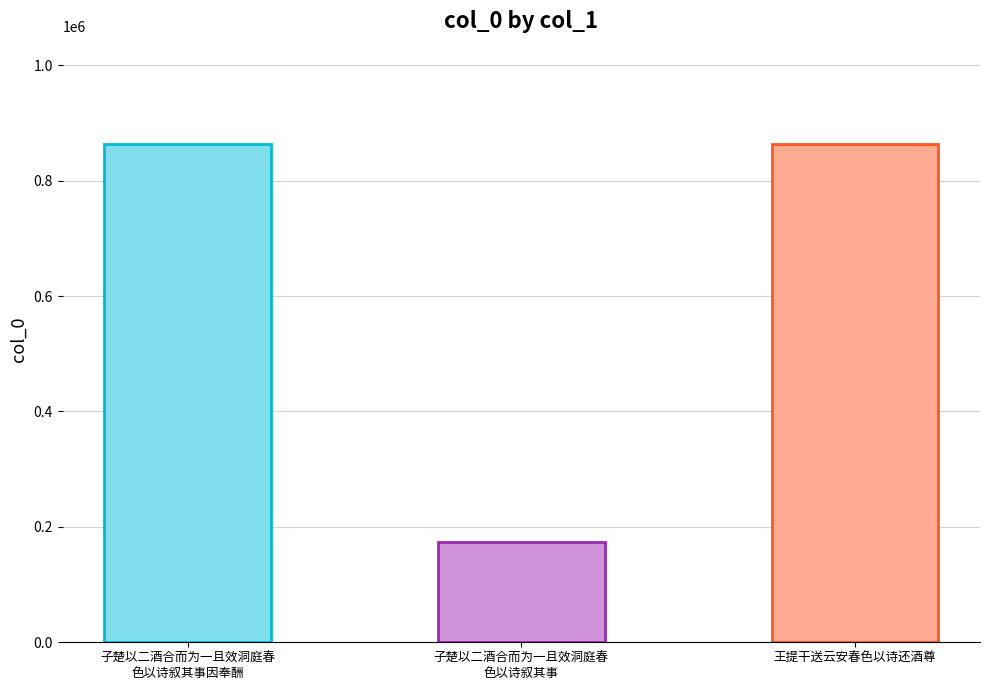

The value at 王提干送云安春色以诗还酒尊 is 1180558. True or false?

False